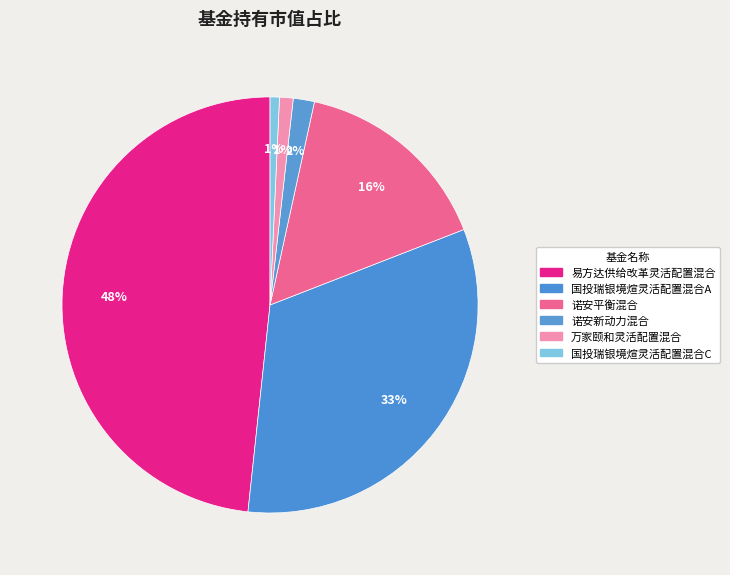

Which has a higher value, 诺安平衡混合 or 诺安新动力混合?

诺安平衡混合